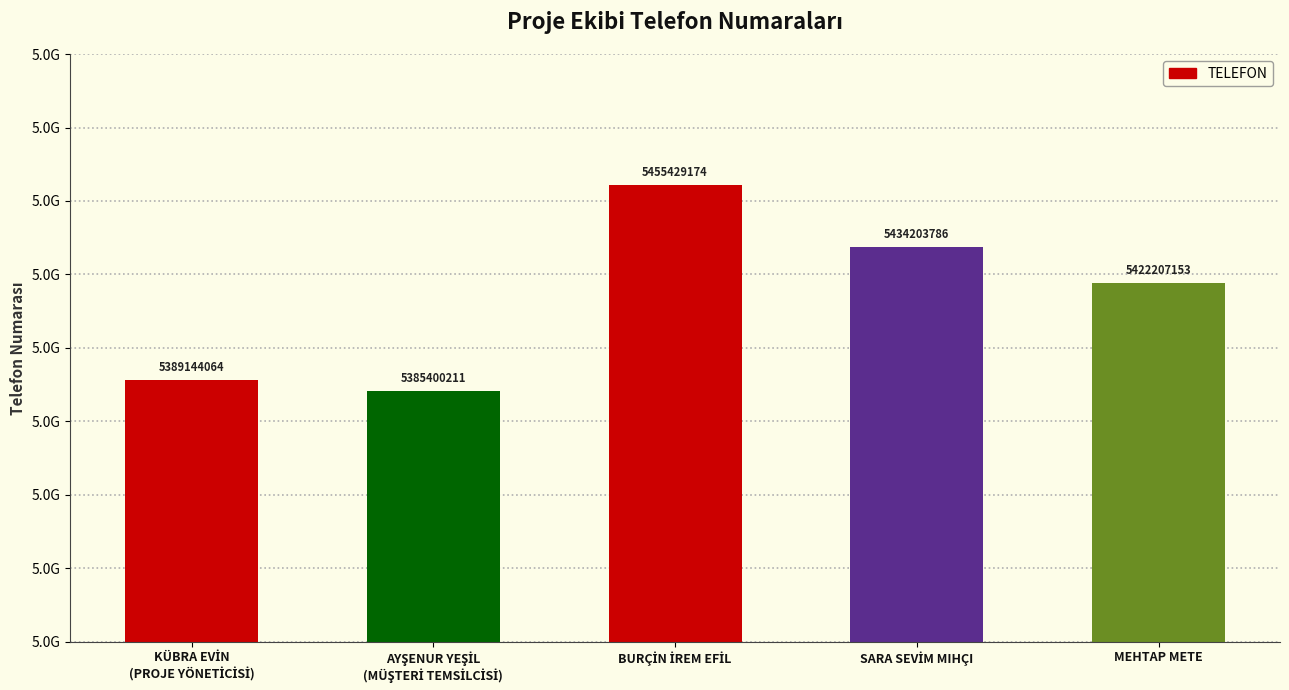

Reading left to right, what are all the values shown in this chart?

KÜBRA EVİN
(PROJE YÖNETİCİSİ)=5389144064	AYŞENUR YEŞİL
(MÜŞTERİ TEMSİLCİSİ)=5385400211	BURÇİN İREM EFİL=5455429174	SARA SEVİM MIHÇI=5434203786	MEHTAP METE=5422207153